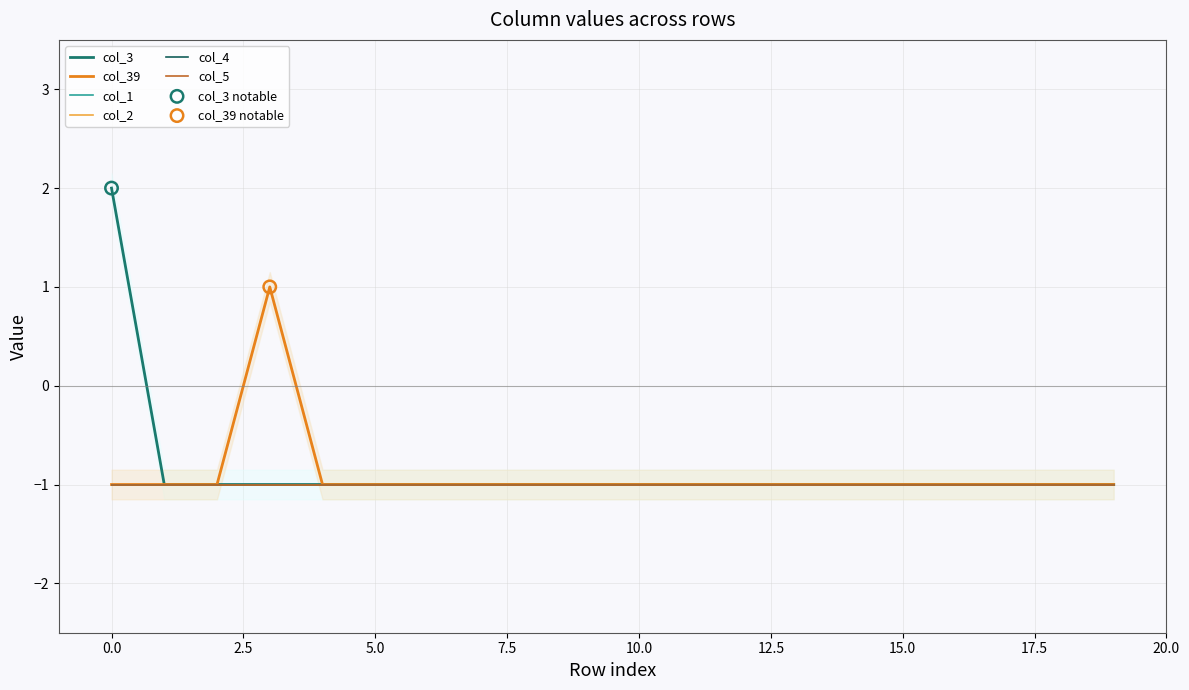

Is the value of col_4 at 17 greater than the value of col_39 at 19?

No